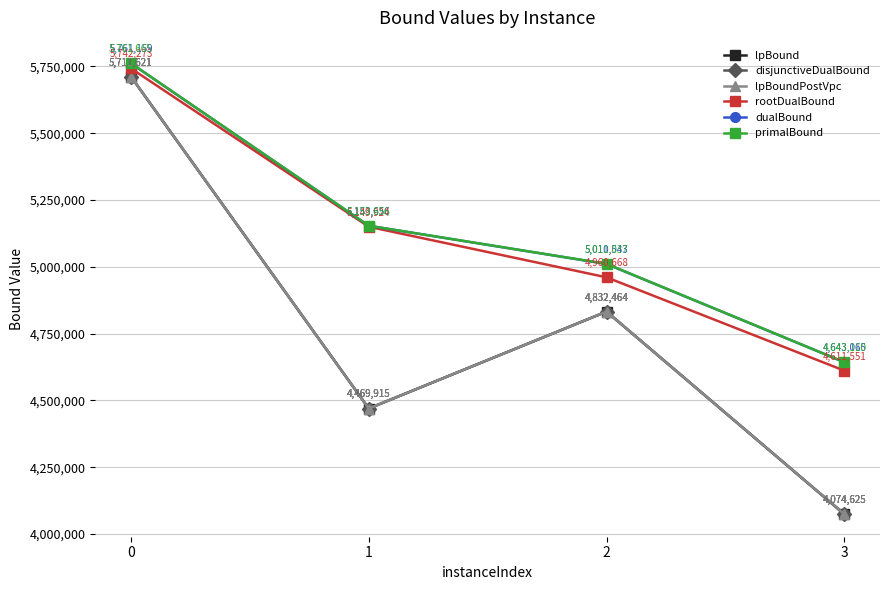

At which category does lpBound reach its first local peak?

2